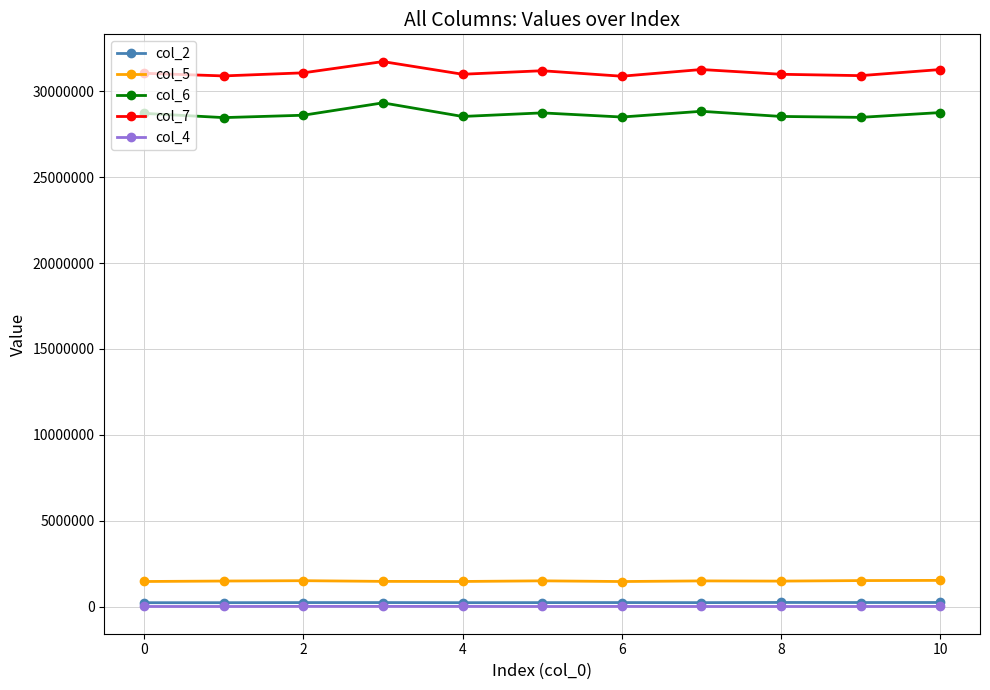

What are all the series names shown in the legend?

col_2, col_5, col_6, col_7, col_4